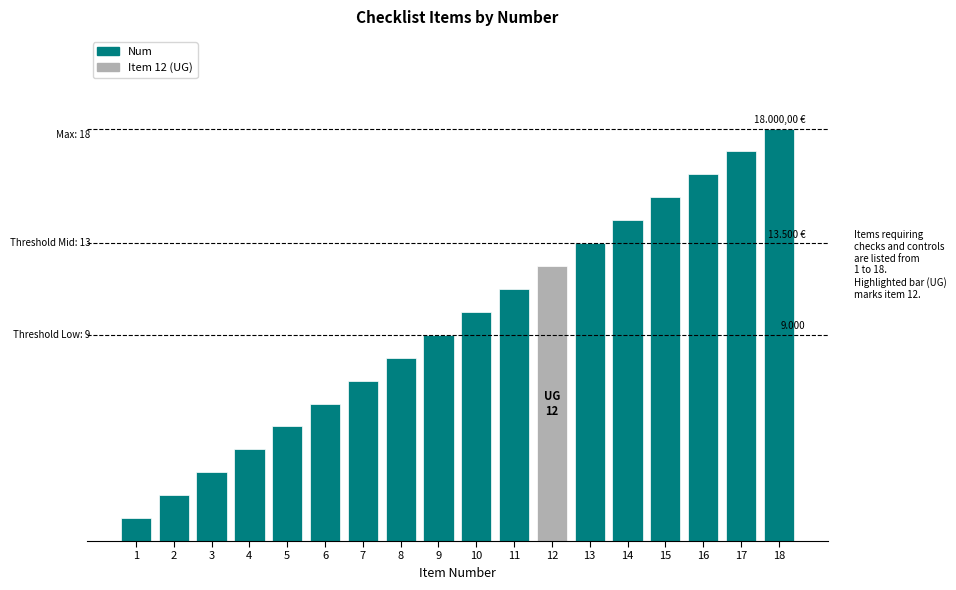

What is the sum of the values at 9 and 14?

23